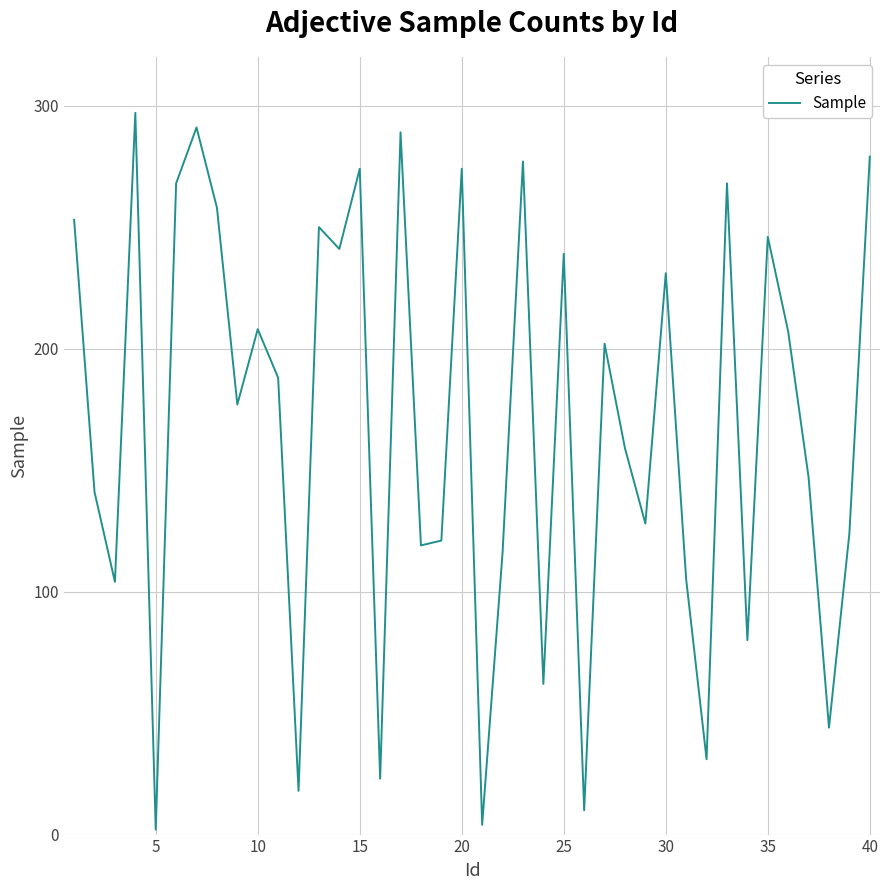

What is the maximum value shown in the chart?

297